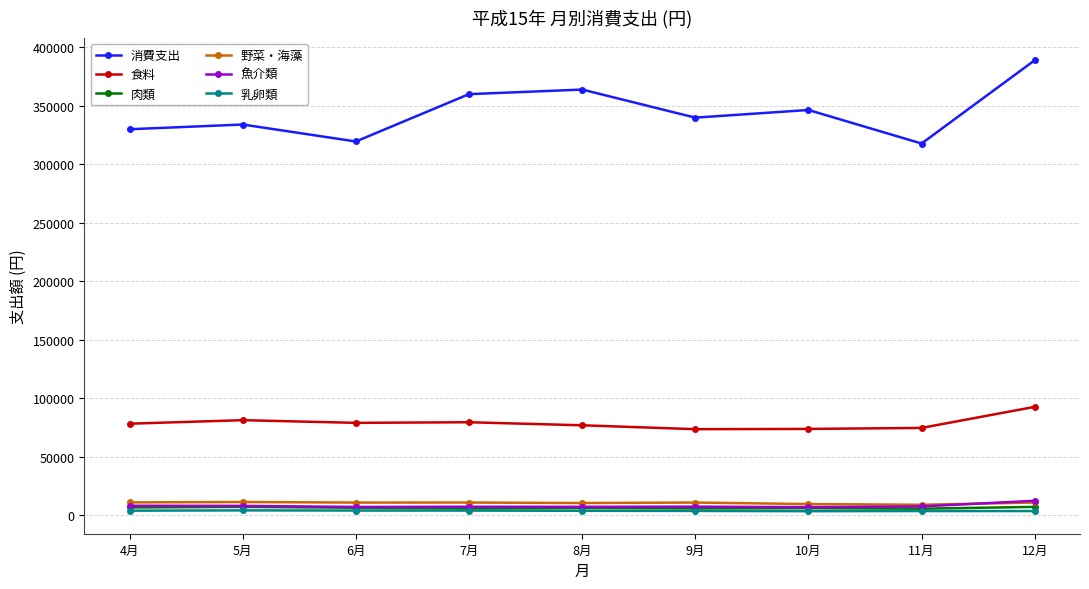

True or false: 野菜・海藻 and 食料 intersect in this chart.

False